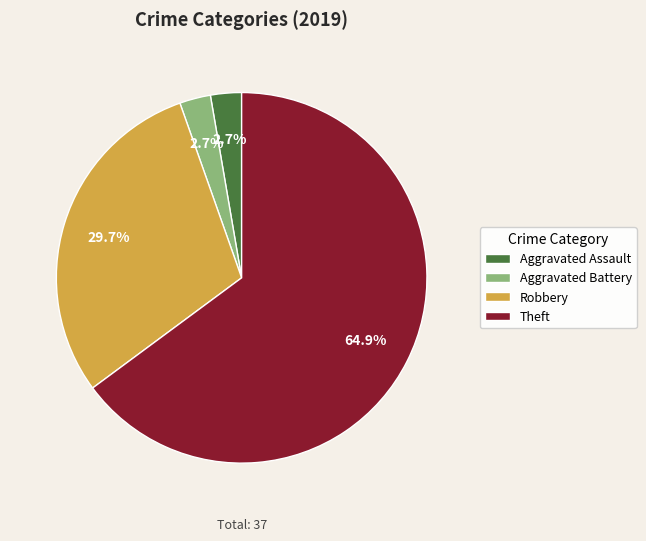

What is the majority slice?

Theft